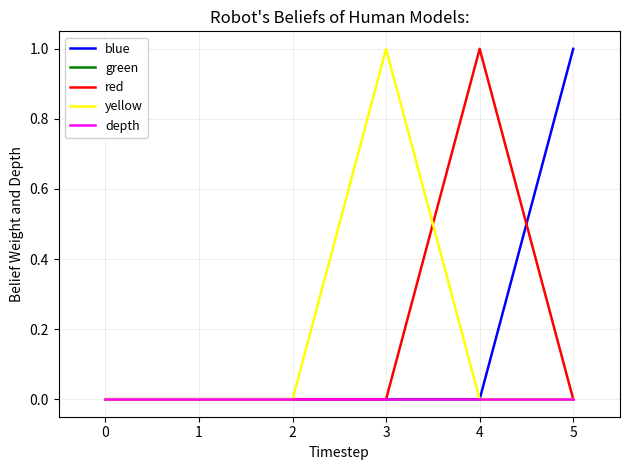

Which label corresponds to the largest value in the chart?

5